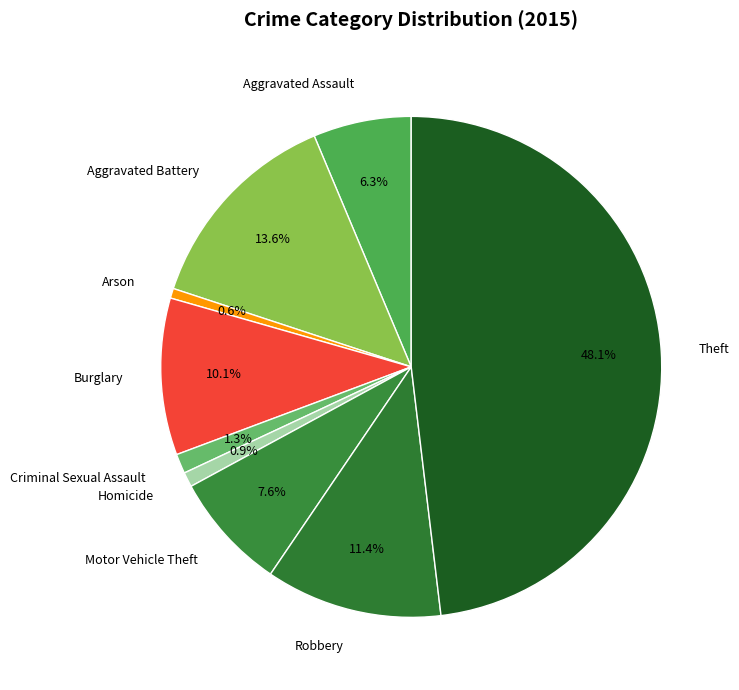

Is Motor Vehicle Theft the majority of the pie?

No